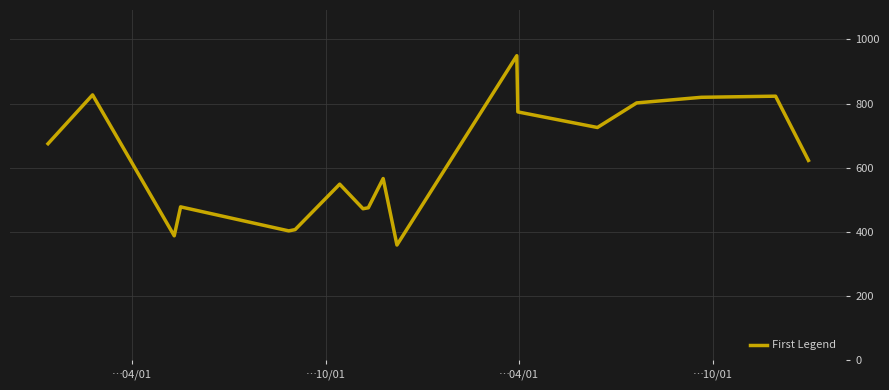

What is the greatest value displayed?

949.0